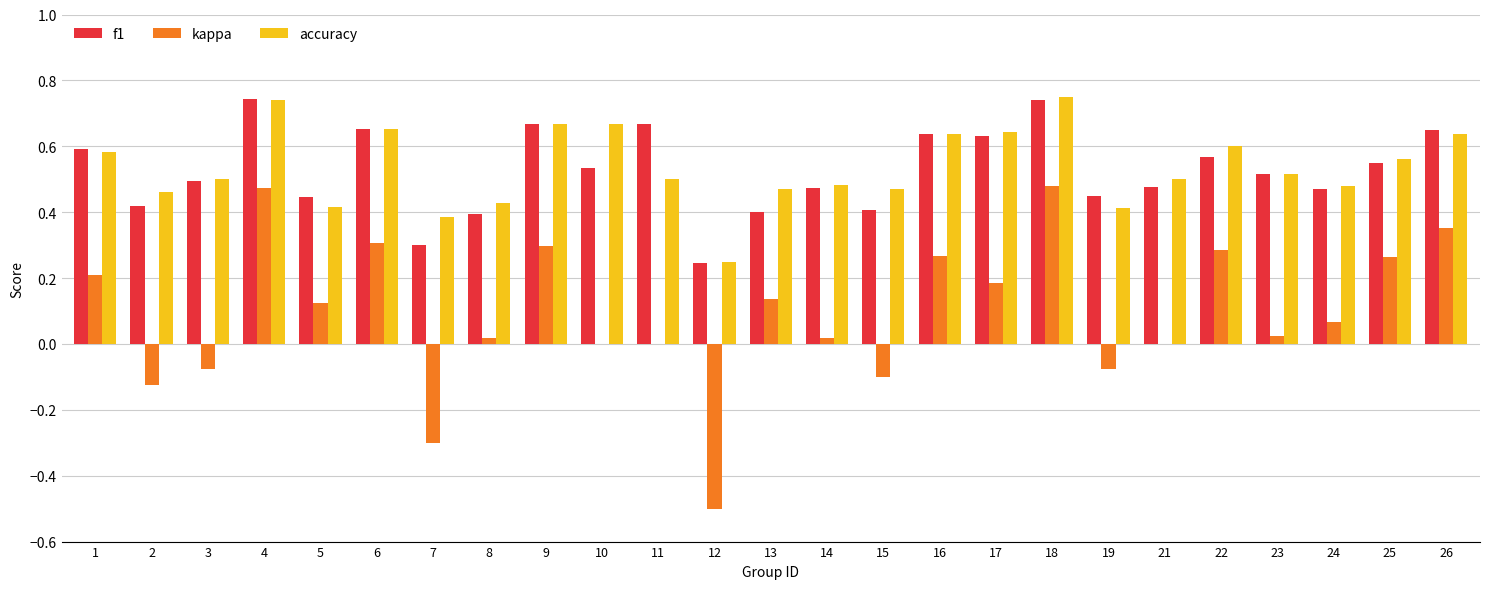

The value of f1 at 17 is 0.6. True or false?

True